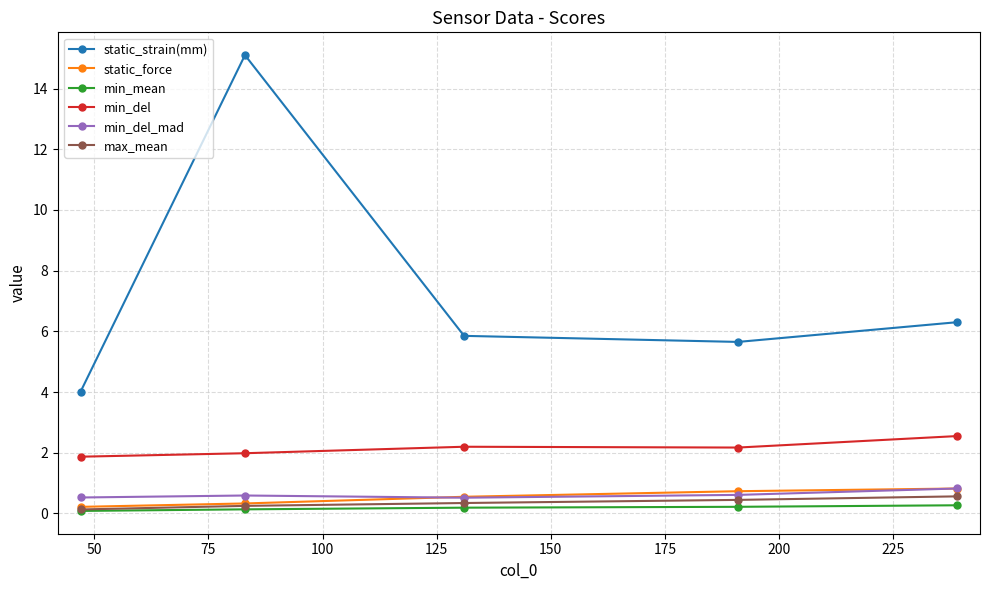

What are all the series names shown in the legend?

static_strain(mm), static_force, min_mean, min_del, min_del_mad, max_mean